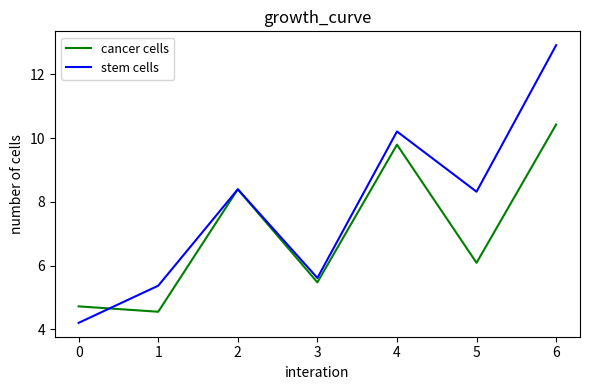

Between which two adjacent categories do cancer cells and stem cells first intersect?

0 and 1